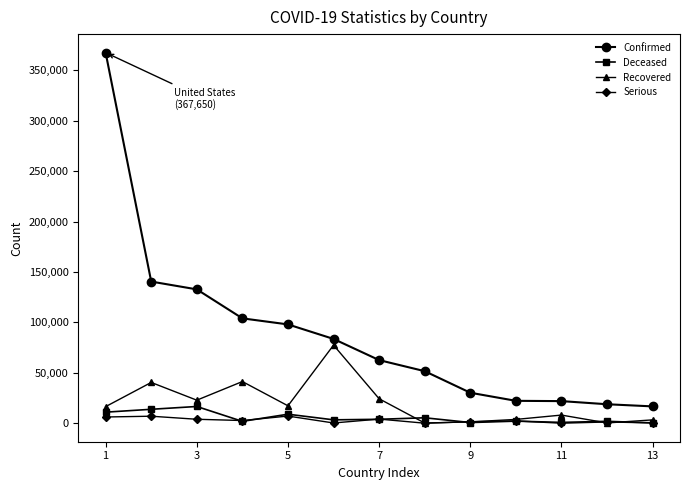

True or false: Deceased and Confirmed cross at least once.

False